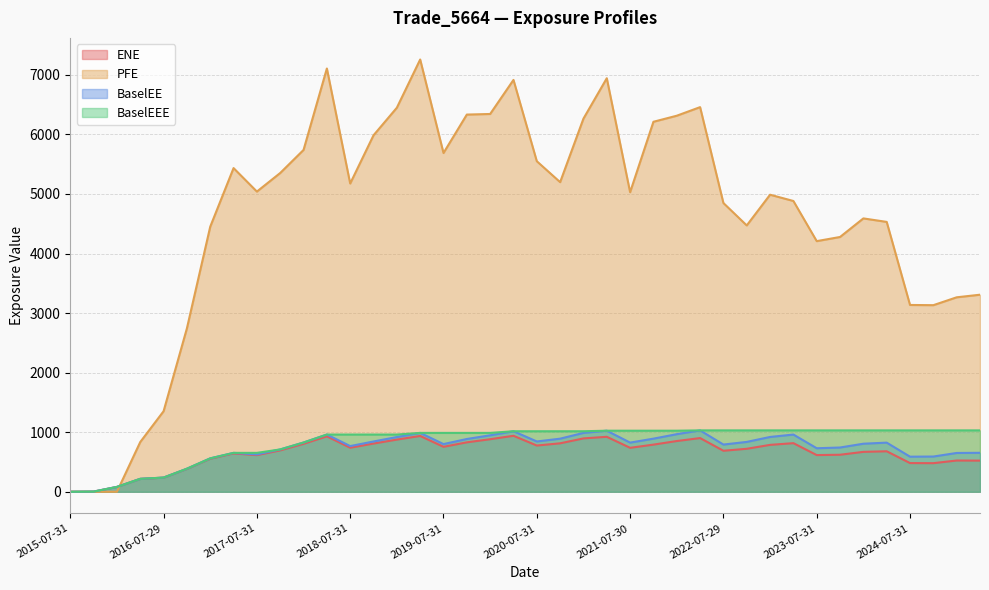

Which has a higher value, 2016-07-29 or 2022-01-31?

2022-01-31